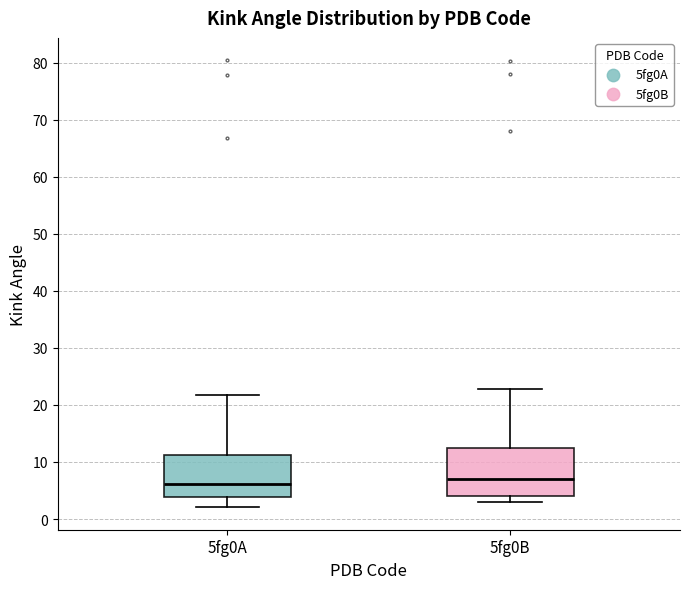

Reading left to right, read every box against the y-axis: the position of its median line, the range the box covers, and the ends of its whiskers. The values are not printed on the chart, so give them approximately, as read against the axis.

5fg0A: median 6, box 4 to 11, whiskers 2 to 22
5fg0B: median 7, box 4 to 12, whiskers 3 to 23